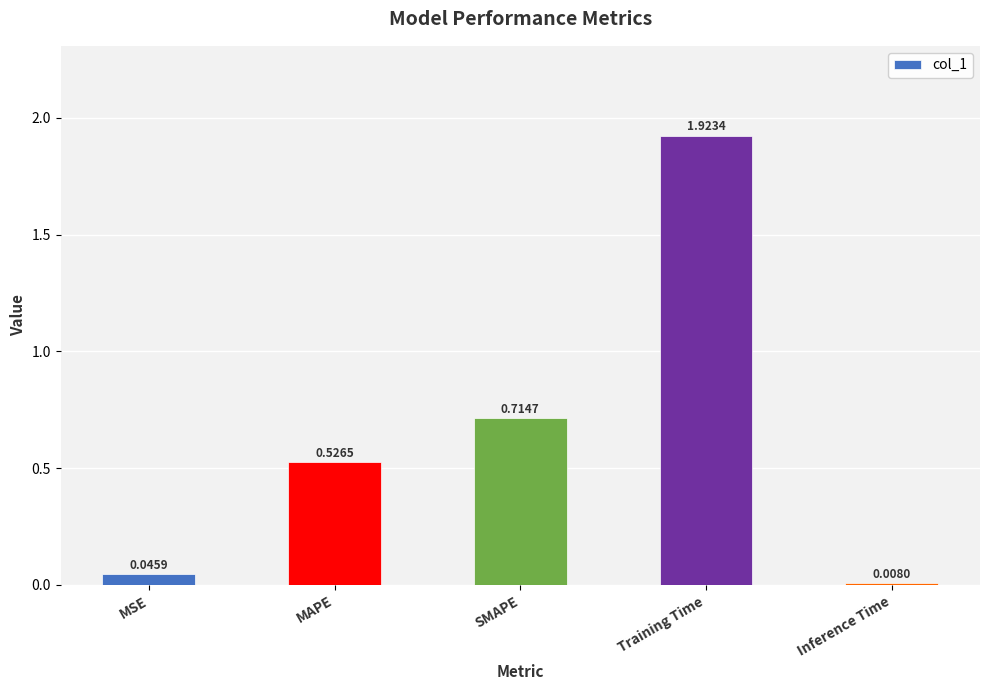

Which label corresponds to the smallest value in the chart?

Inference Time